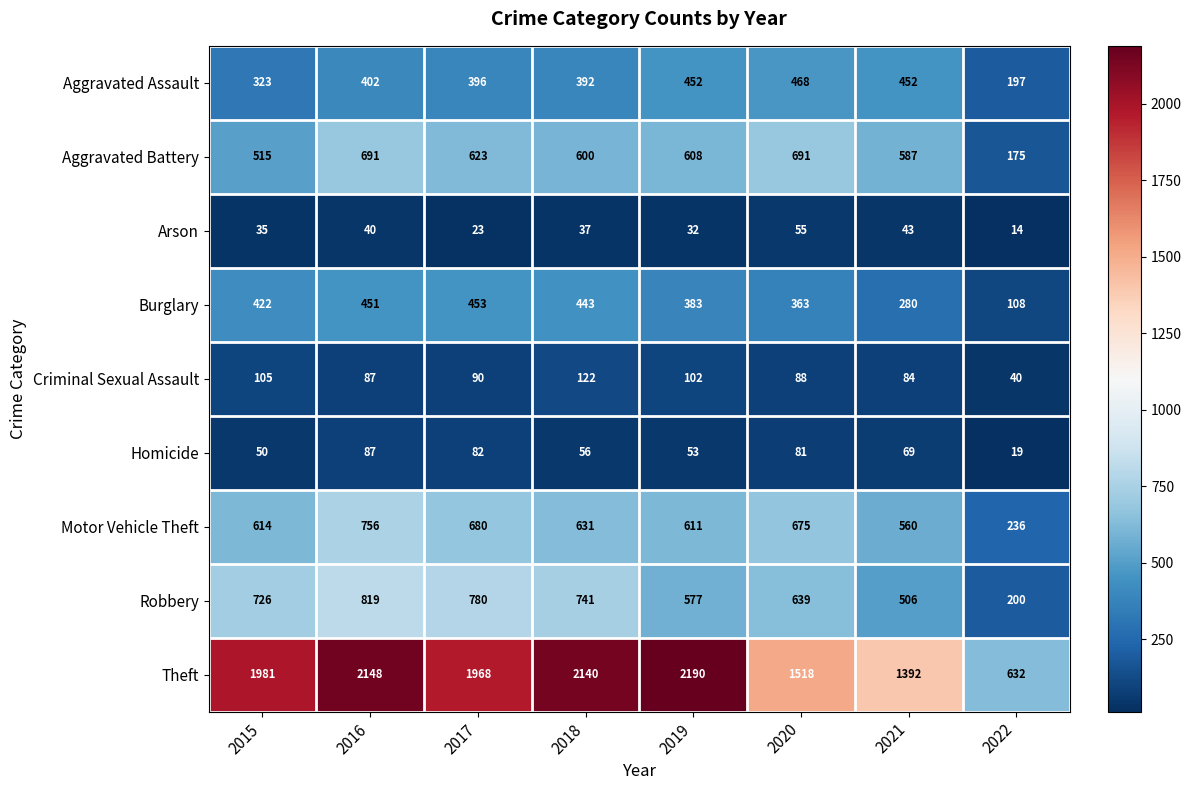

Rank the series at 2018 from lowest to highest value.

Arson, Homicide, Criminal Sexual Assault, Aggravated Assault, Burglary, Aggravated Battery, Motor Vehicle Theft, Robbery, Theft